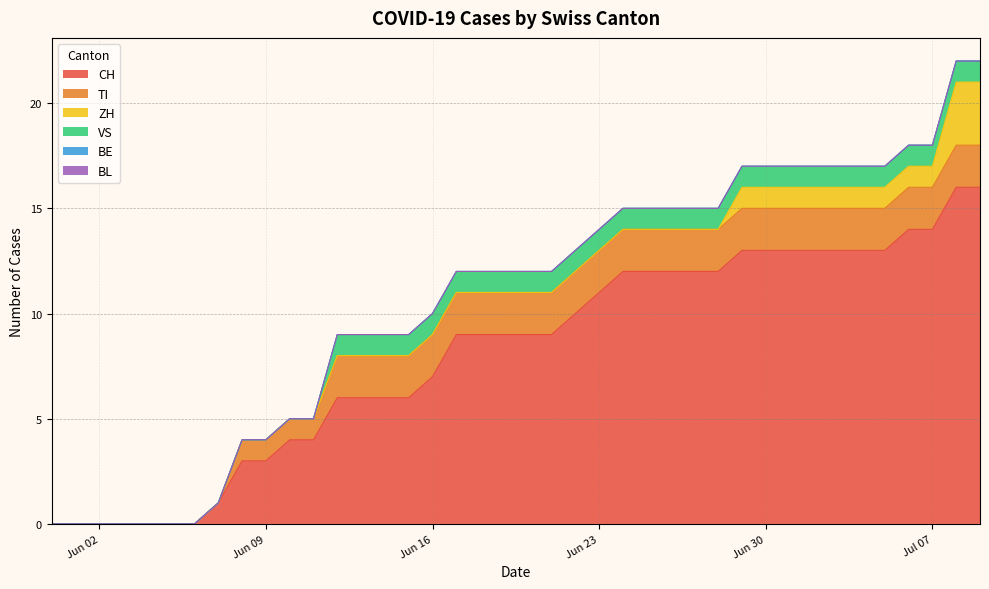

What is the total value across all series at 2020-06-10?

5